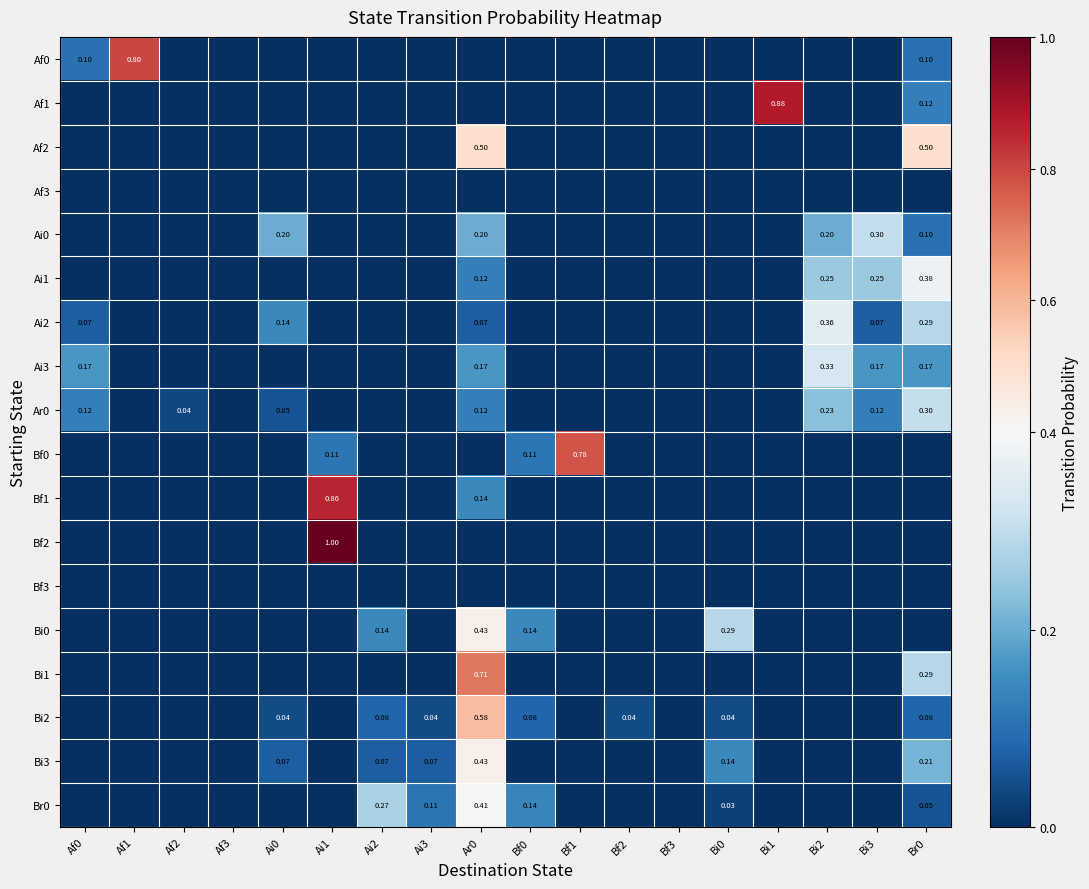

How many positive values does the Bf2 series have?

1